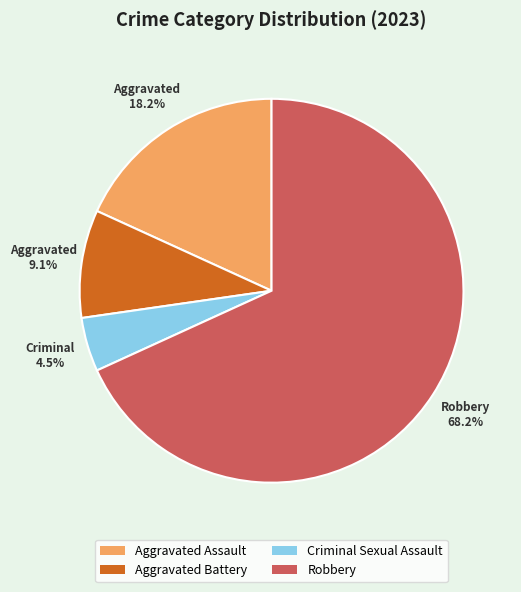

To the nearest percent, what percentage of the pie is Aggravated Assault?

18%